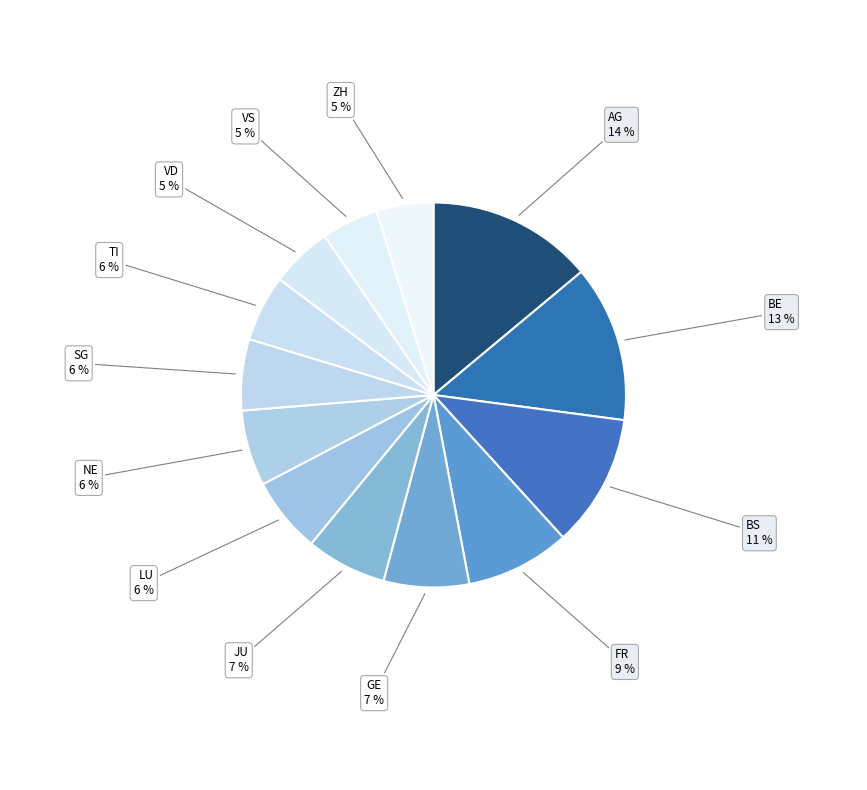

How many segments does this pie chart have?

13